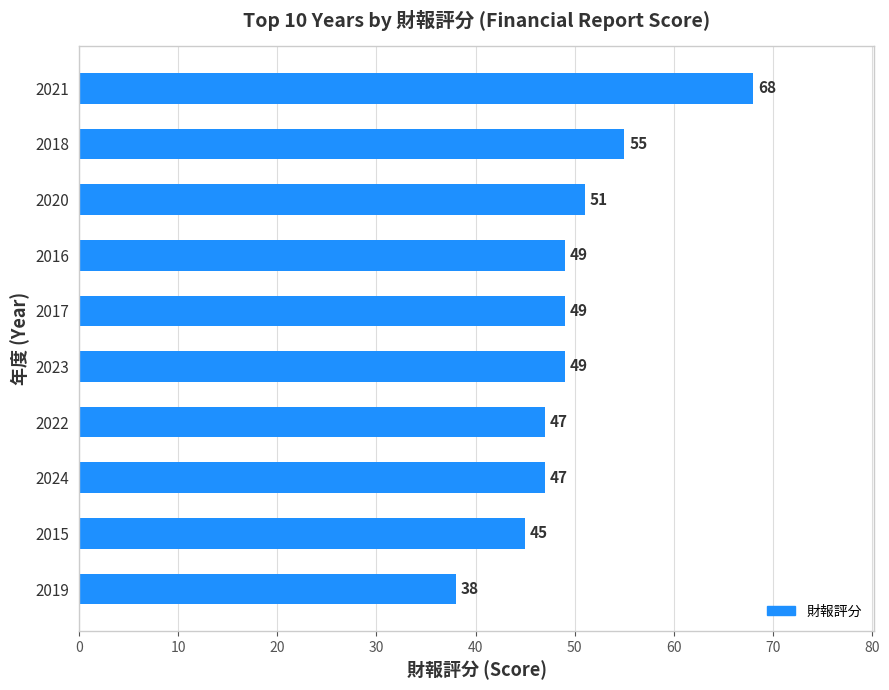

What is the approximate value at 2018?

55